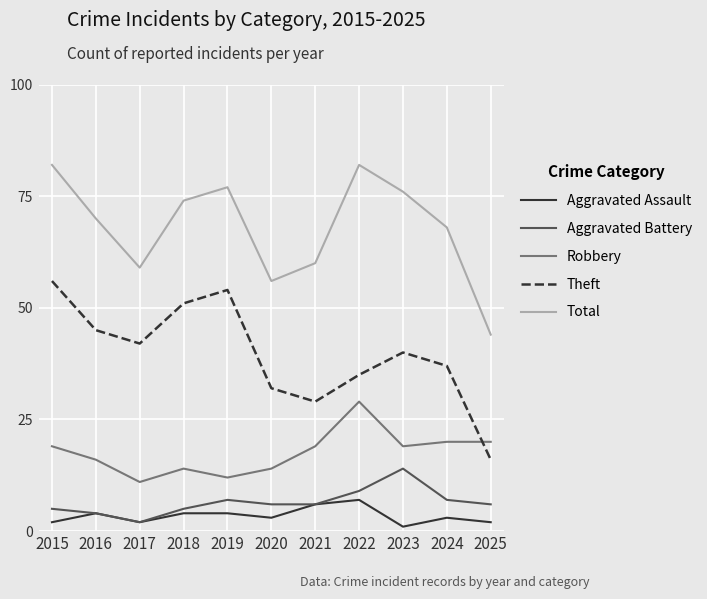

Is the value of Aggravated Assault at 2019 greater than the value of Robbery at 2020?

No